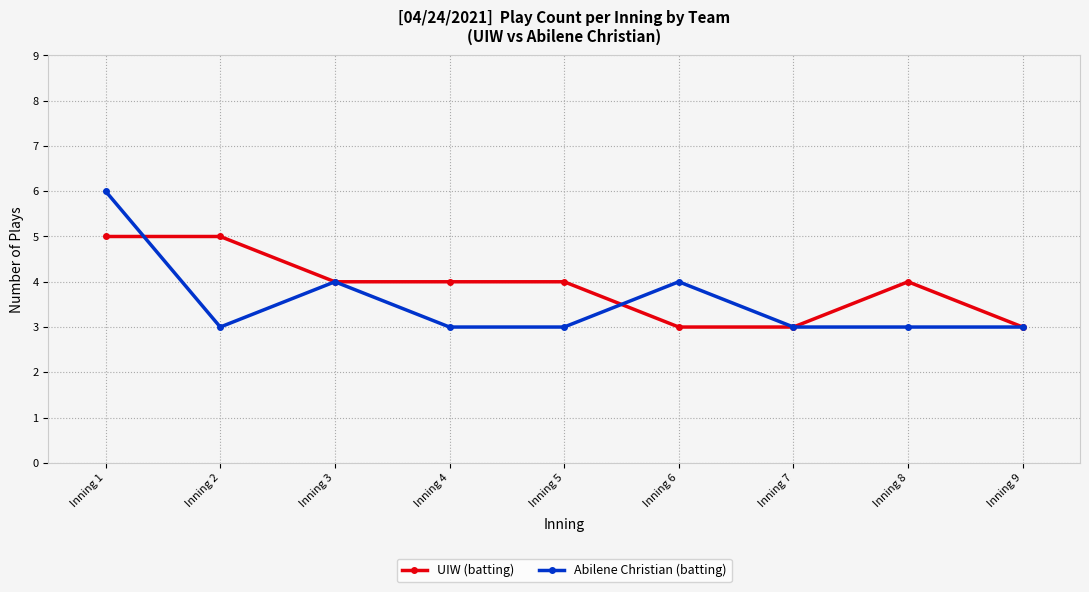

What is the total value across all series at Inning 7?

6